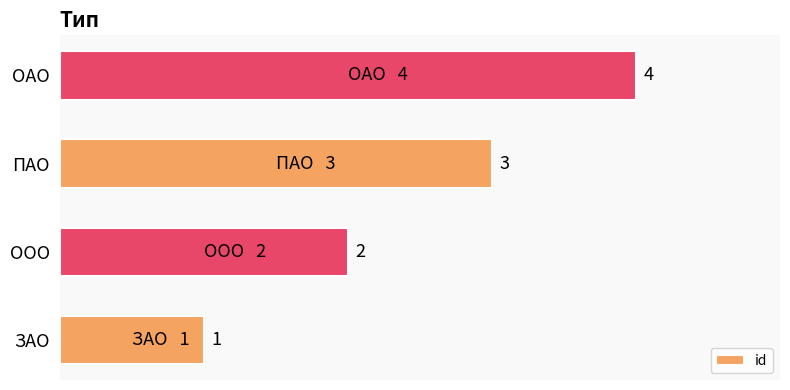

Is it true that the value at ЗАО is 1?

True